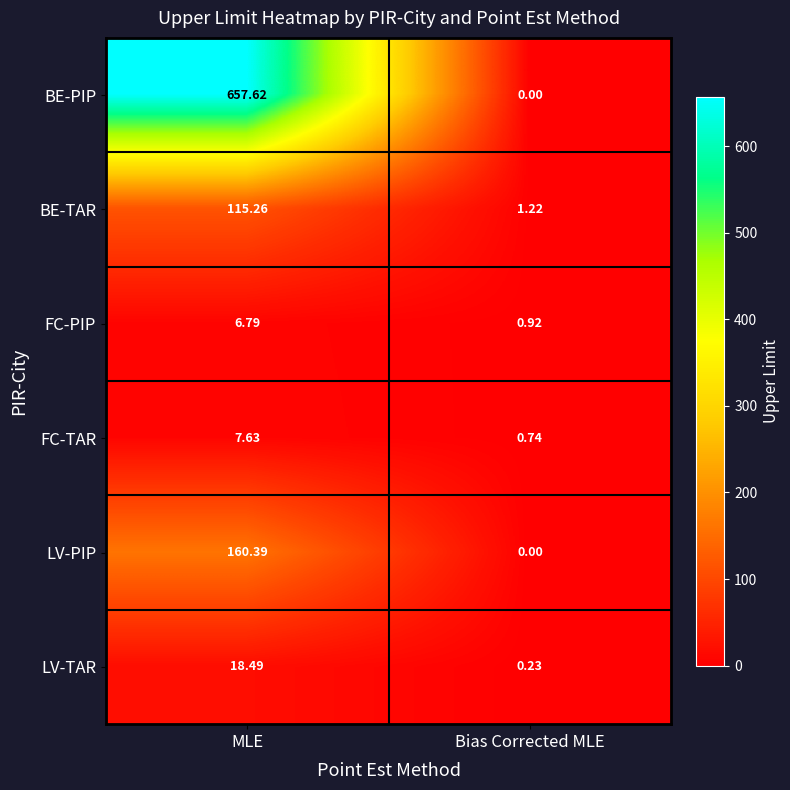

Is the value of FC-TAR at MLE greater than the value of BE-PIP at Bias Corrected MLE?

Yes